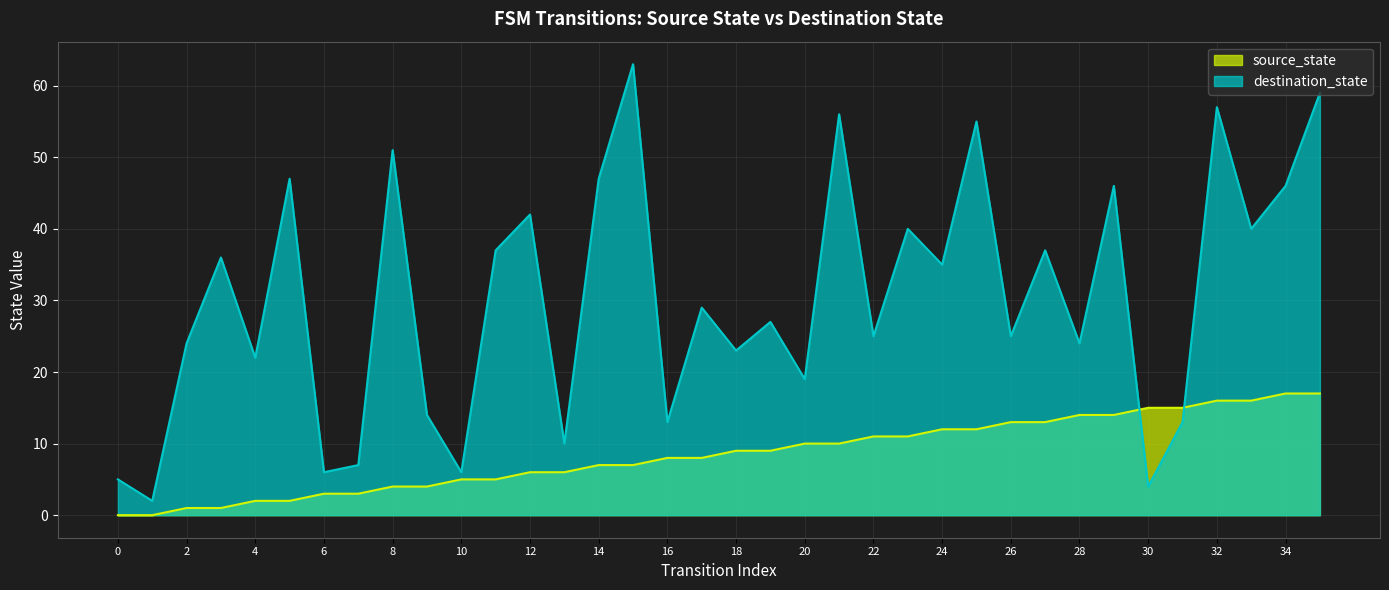

What is the sum of the source_state values at 6 and 16?

11